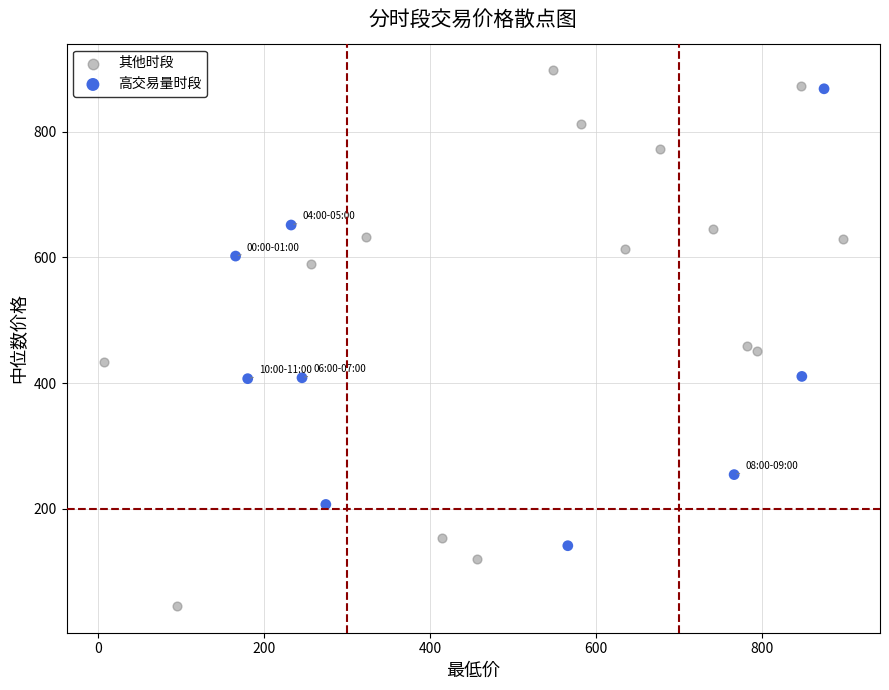

Which series reaches the minimum Y coordinate?

其他时段